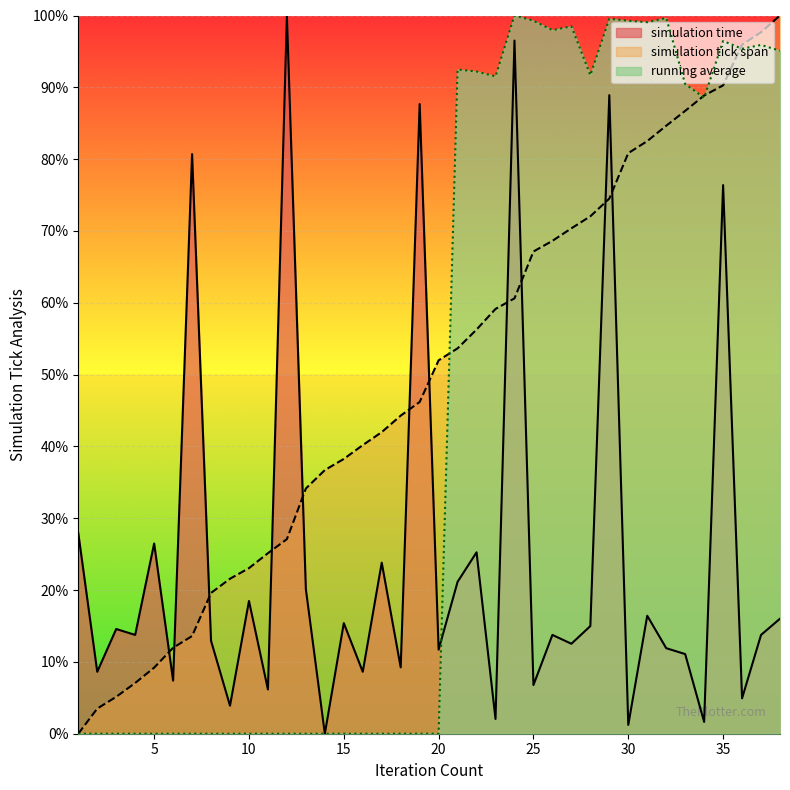

Read the simulation tick span value at 4.

0.1